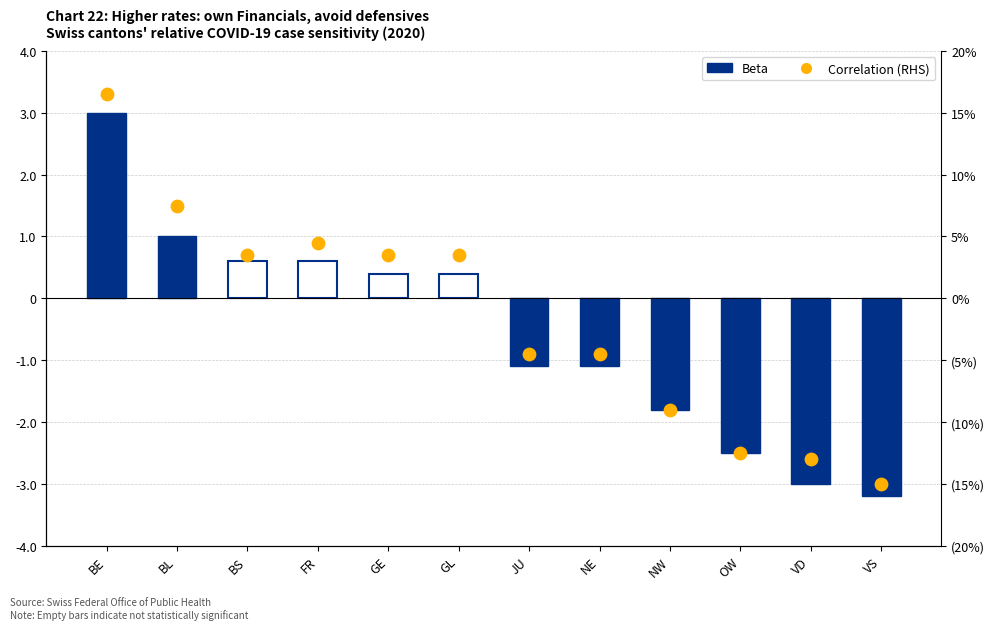

Is the value of Correlation (RHS) at FR greater than the value of Beta at FR?

Yes